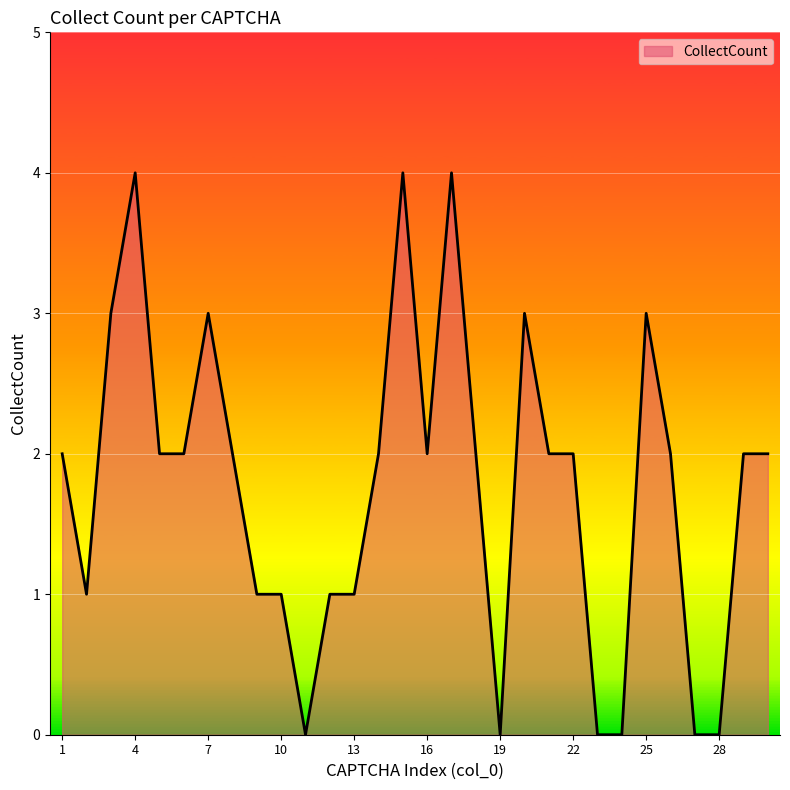

What is the greatest value displayed?

4